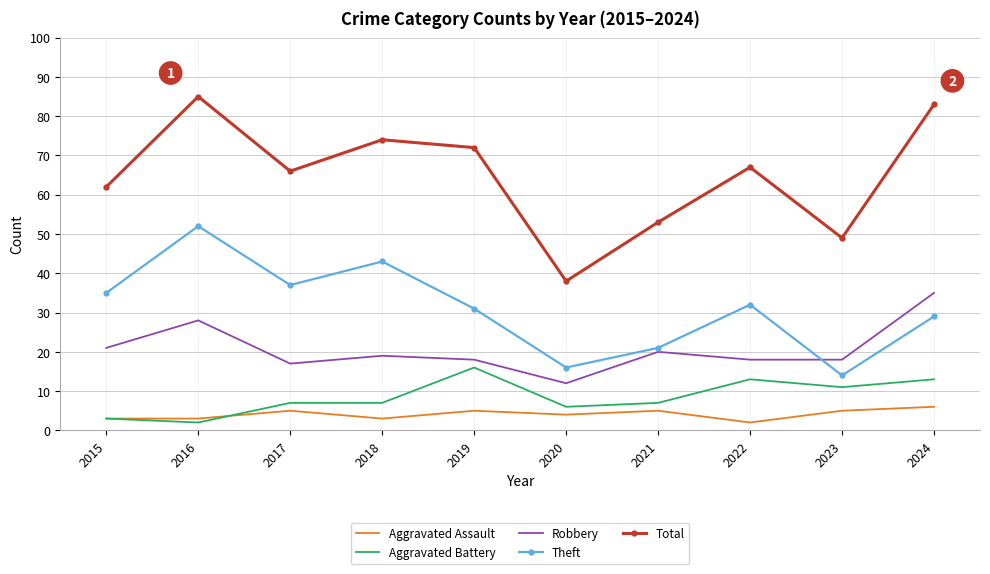

True or false: Aggravated Battery and Robbery cross at least once.

False